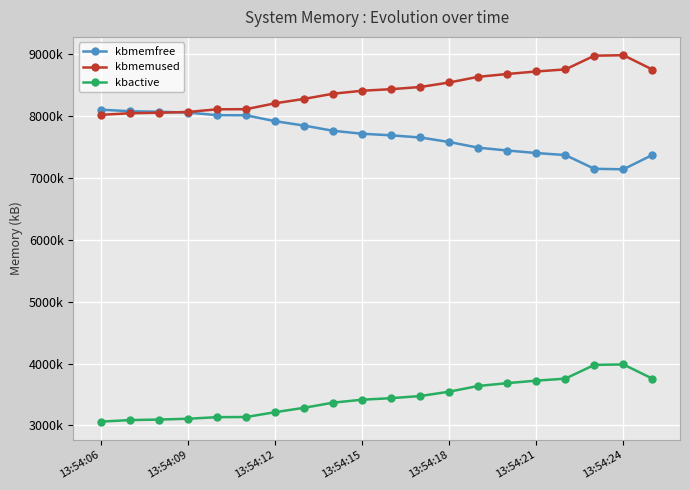

What are all the series names shown in the legend?

kbmemfree, kbmemused, kbactive